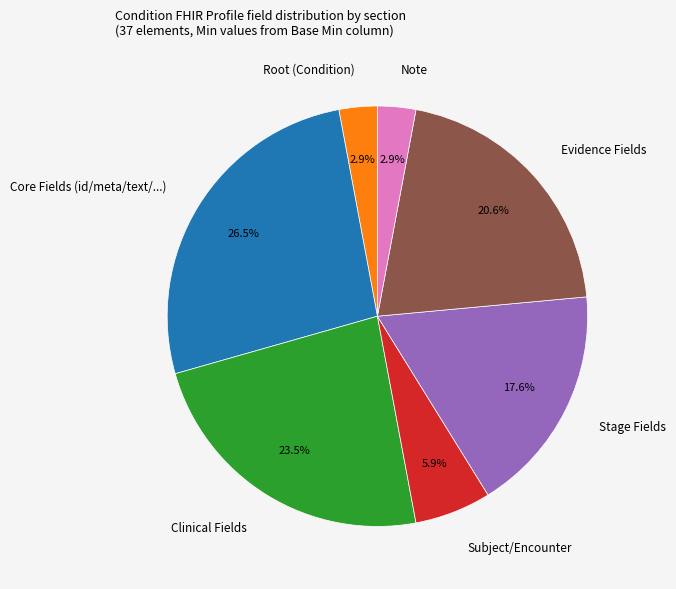

Is the sum of Root (Condition) and Evidence Fields greater than half?

No